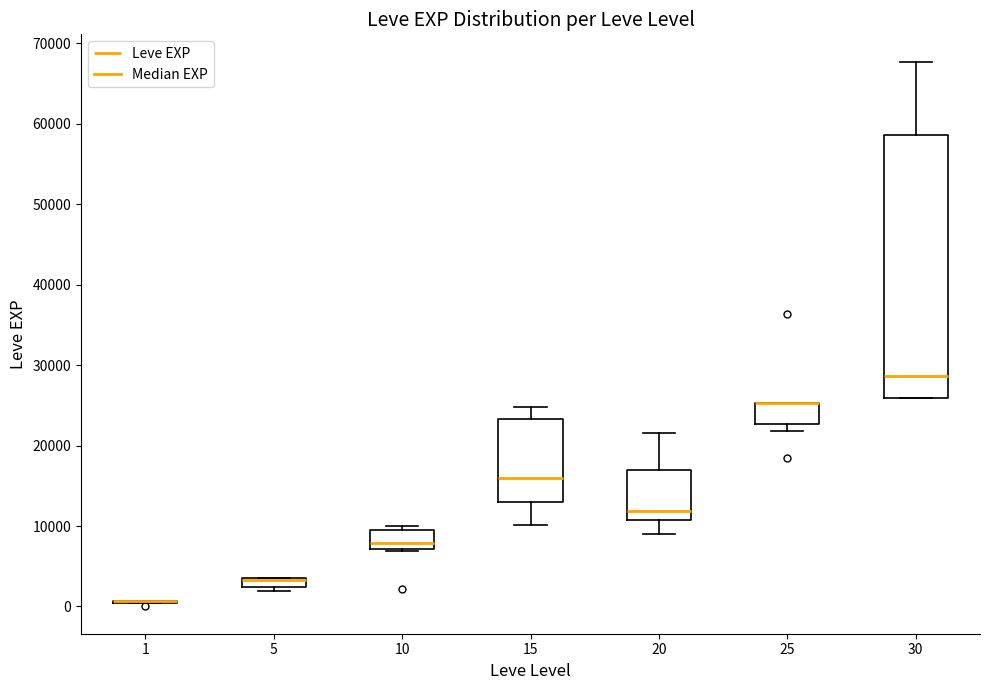

Where is the upper edge of the box at x = 5 on the y-axis? The values are not printed on the chart, so give them approximately, as read against the axis.

4000